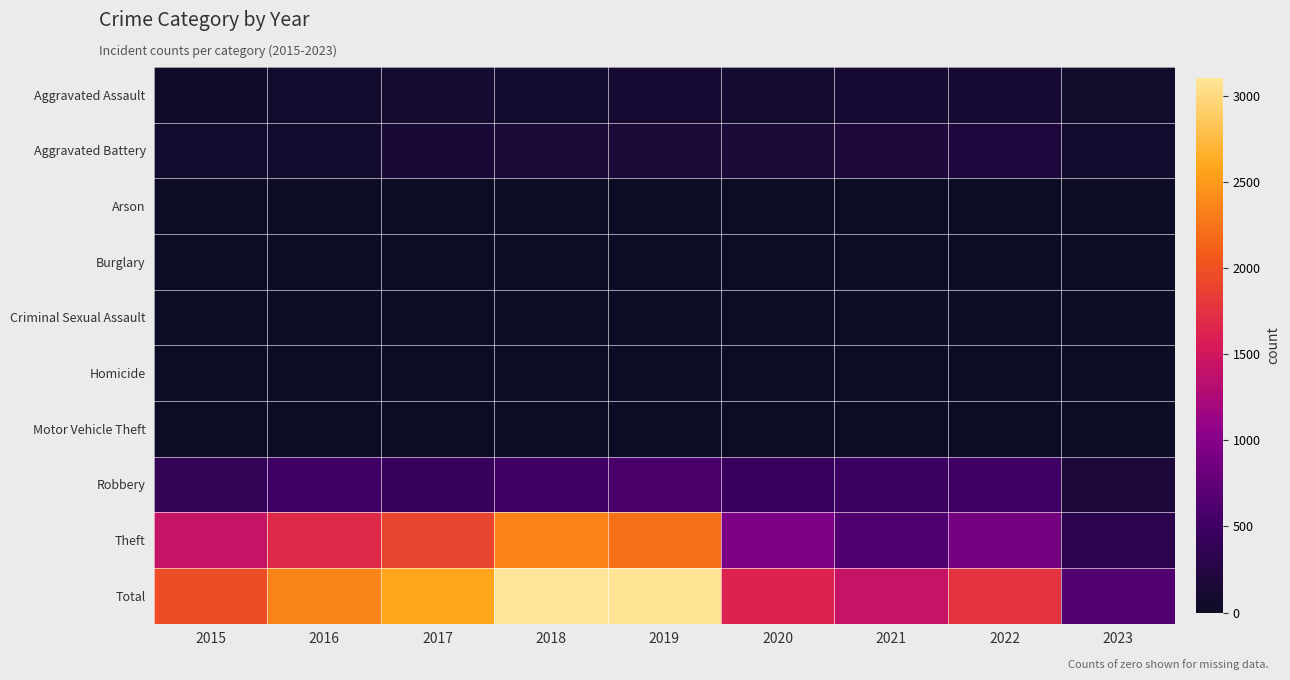

At which category is the sum across all series the highest?

2018